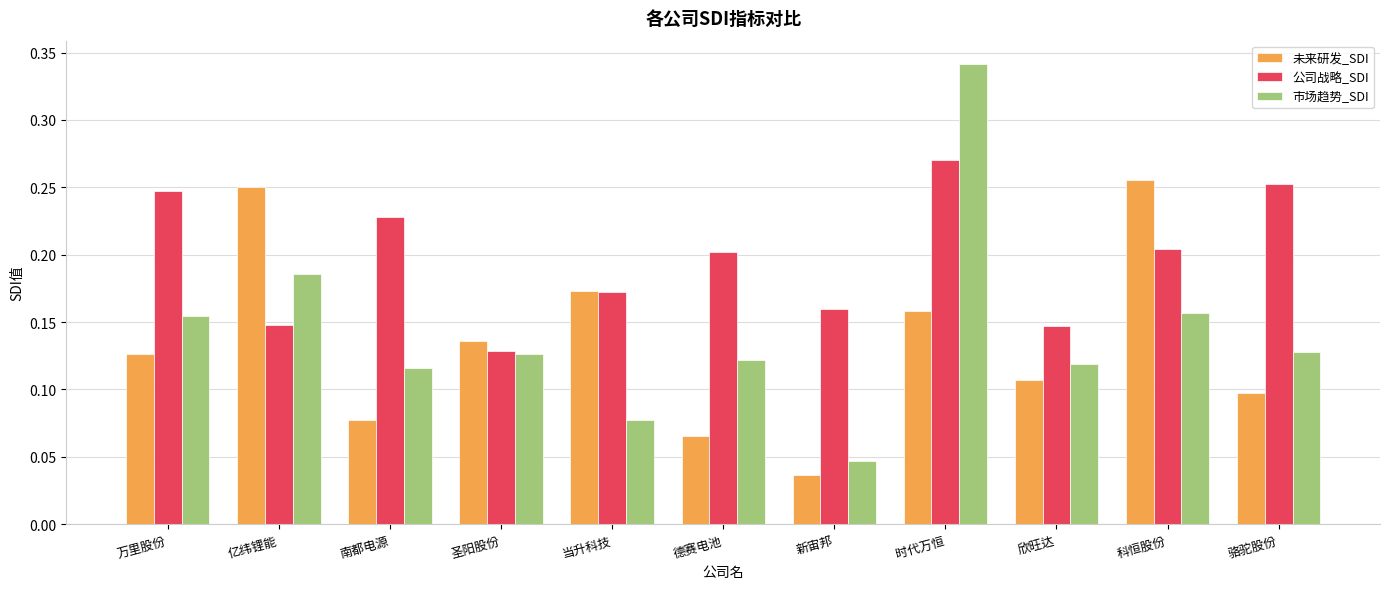

Which series has the largest range (max minus min)?

市场趋势_SDI